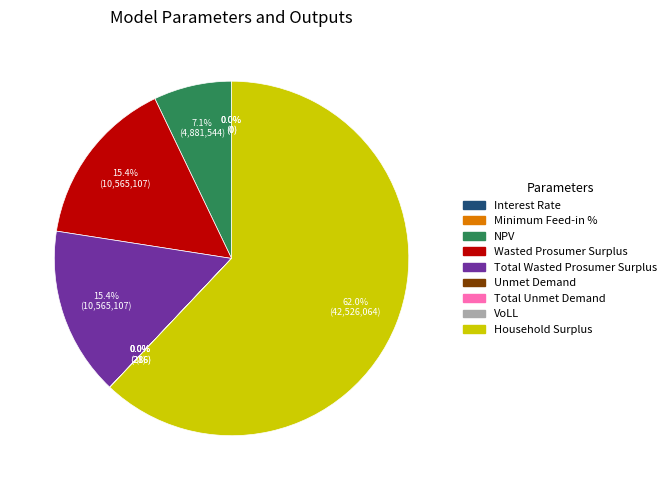

Does any single category account for the majority?

Yes